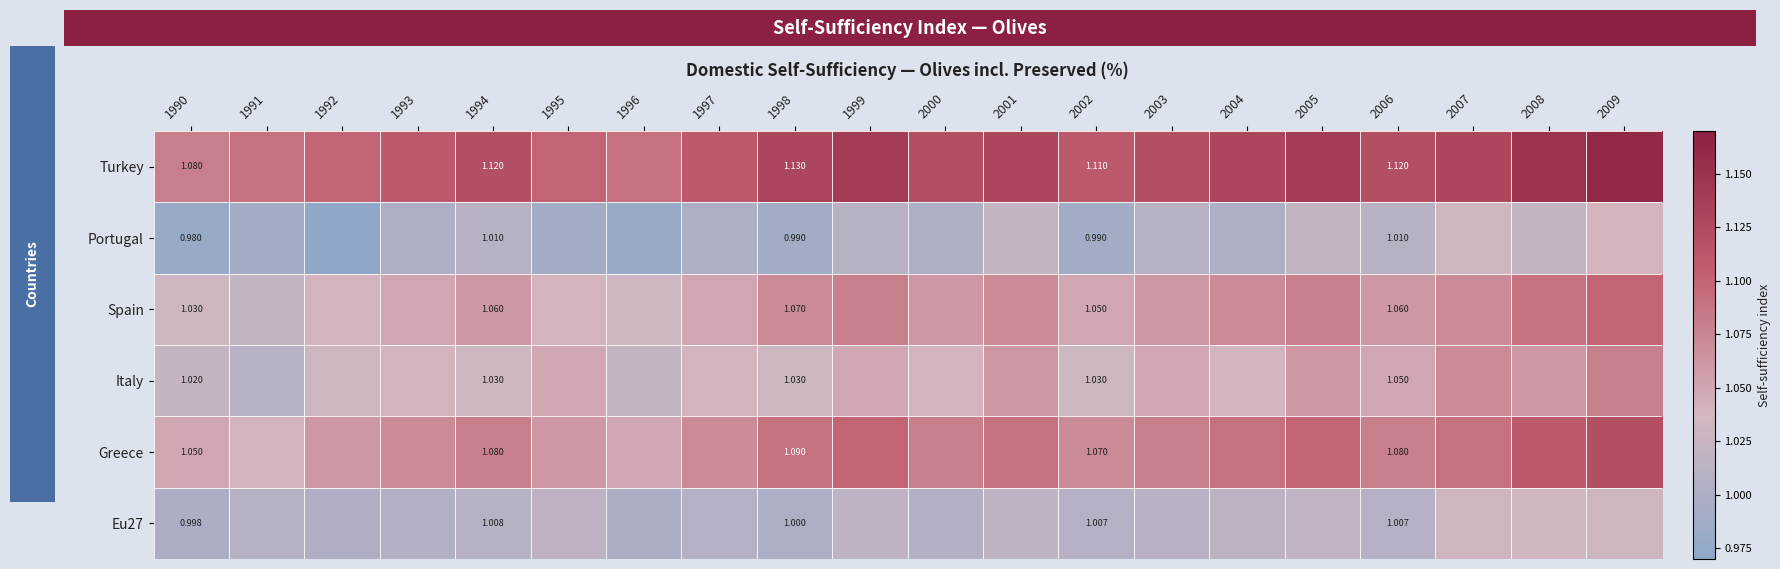

Which label corresponds to the largest value in the chart?

2009